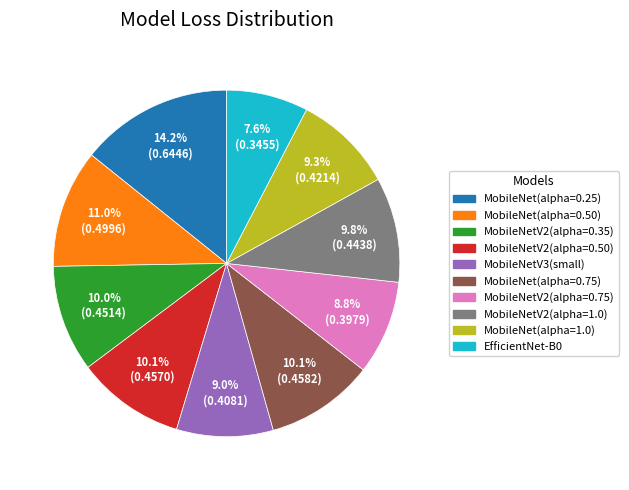

To the nearest percent, what portion does MobileNetV3(small) represent?

9%